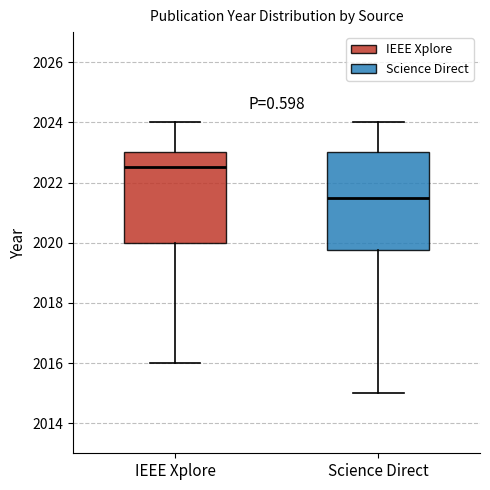

Reading left to right, read every box against the y-axis: the position of its median line, the range the box covers, and the ends of its whiskers. The values are not printed on the chart, so give them approximately, as read against the axis.

IEEE Xplore: median 2022.6, box 2020.0 to 2023.0, whiskers 2016.0 to 2024.0
Science Direct: median 2021.6, box 2019.8 to 2023.0, whiskers 2015.0 to 2024.0